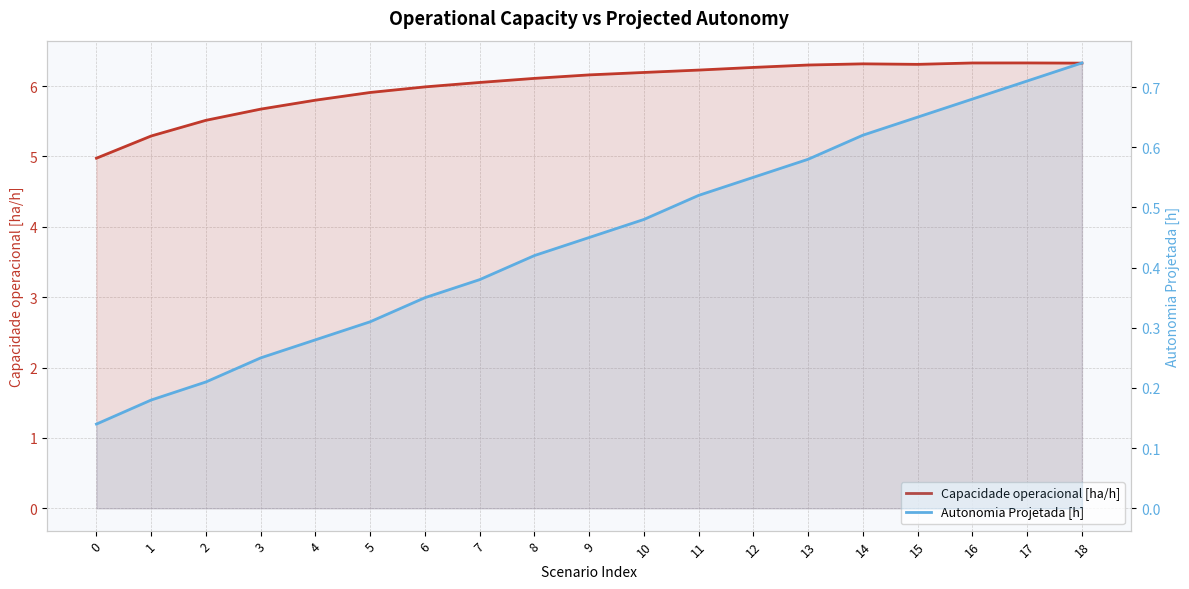

What is the value of the Autonomia Projetada [h] point at the 6th from the left?

0.3